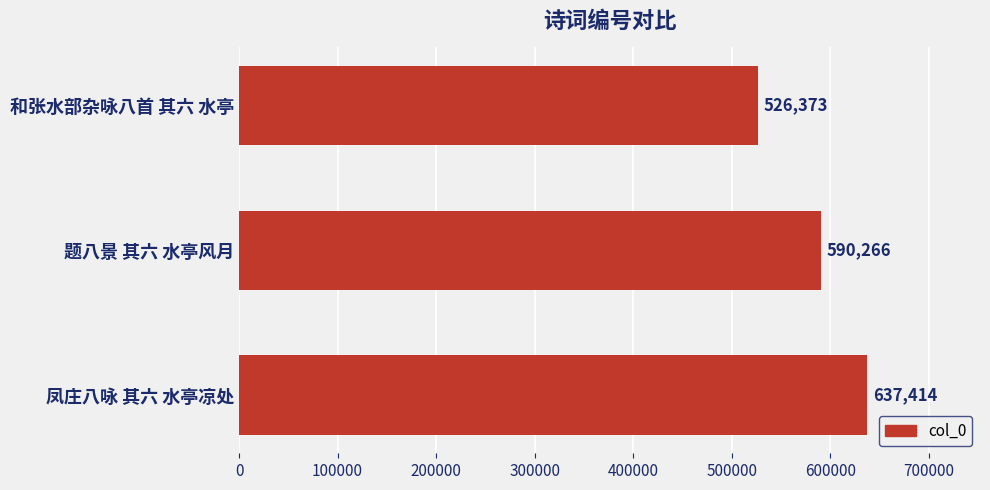

True or false: the data shows 590266 at 题八景 其六 水亭风月.

True